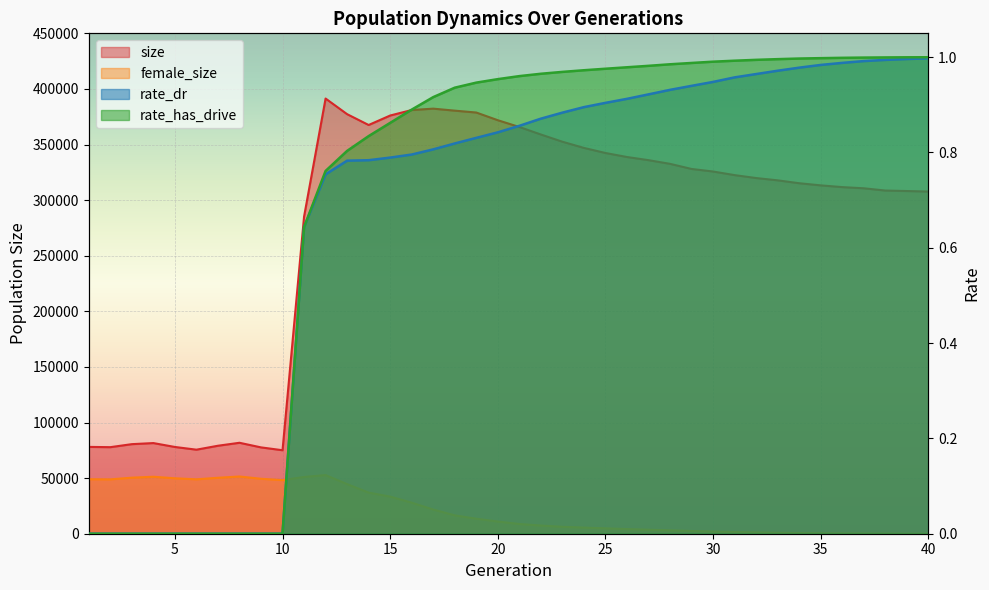

True or false: rate_dr has more than 2 points higher than both neighbors.

False